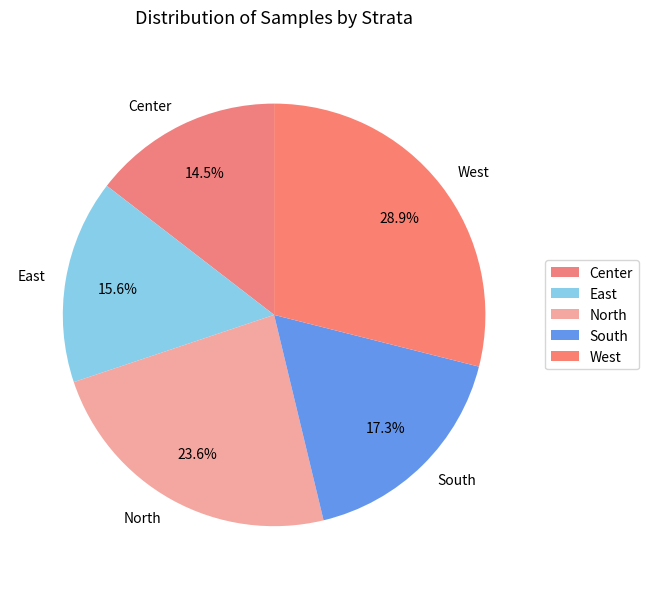

To the nearest percent, what is the difference between the largest and smallest slice percentages?

14%